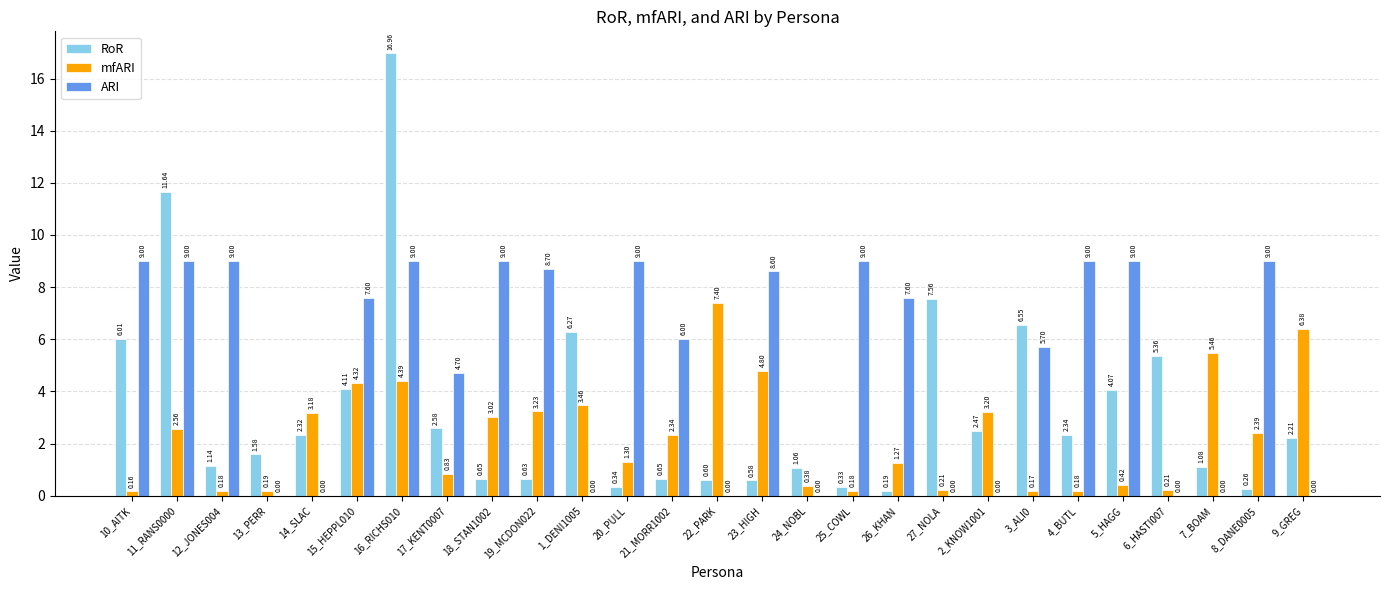

Count the number of data series in this chart.

3